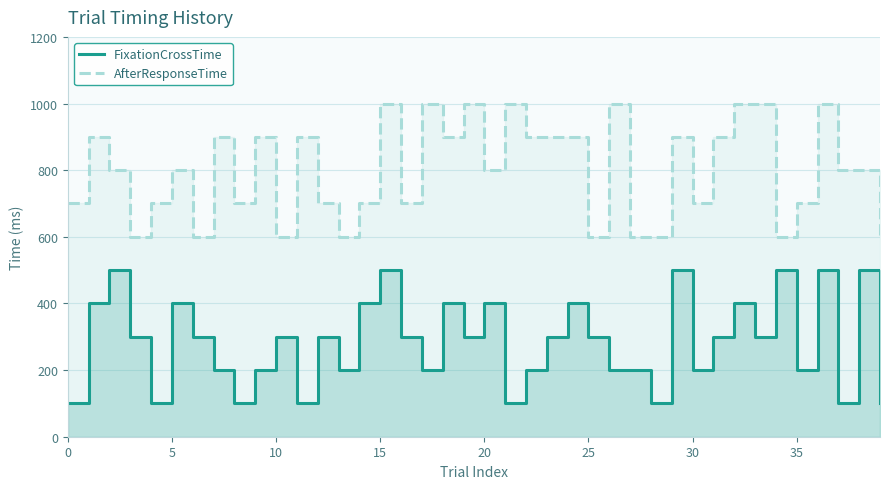

What is the difference between the maximum and second lowest values in the FixationCrossTime series?

400